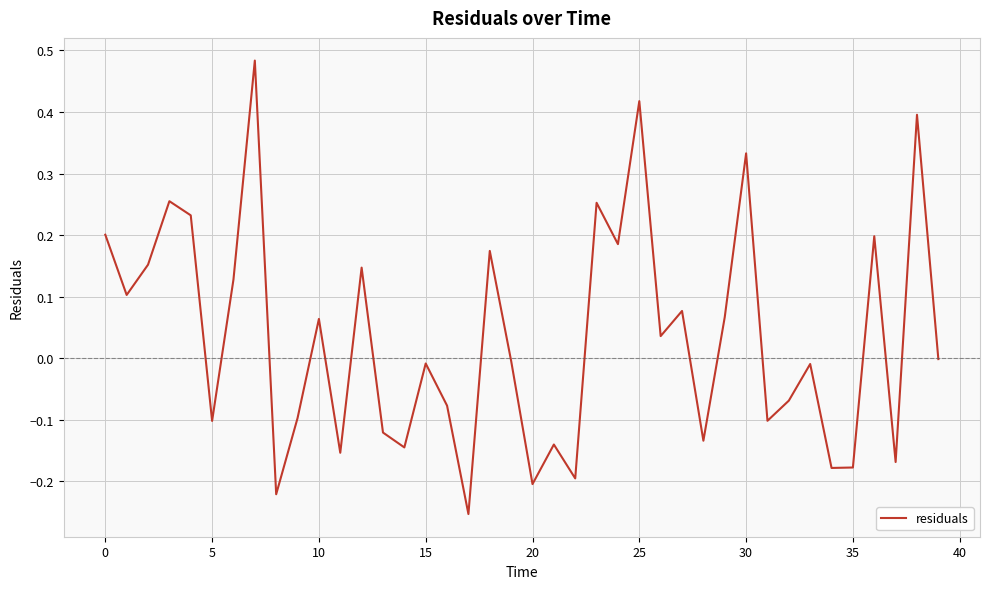

How many lines are shown in the chart?

1